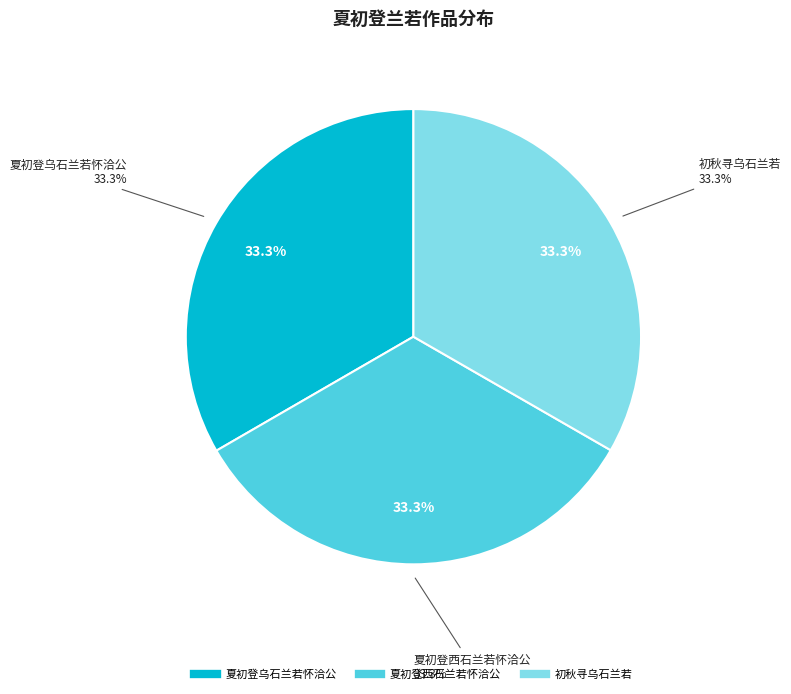

Do 夏初登西石兰若怀洽公 and 初秋寻乌石兰若 together represent more than half of the pie?

Yes